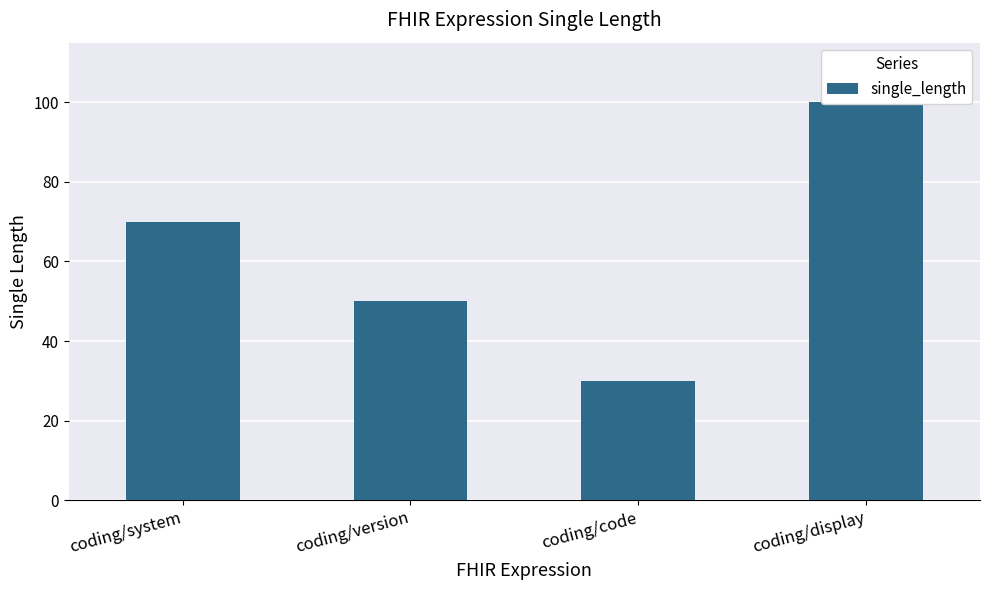

What value does the data have at coding/version?

50